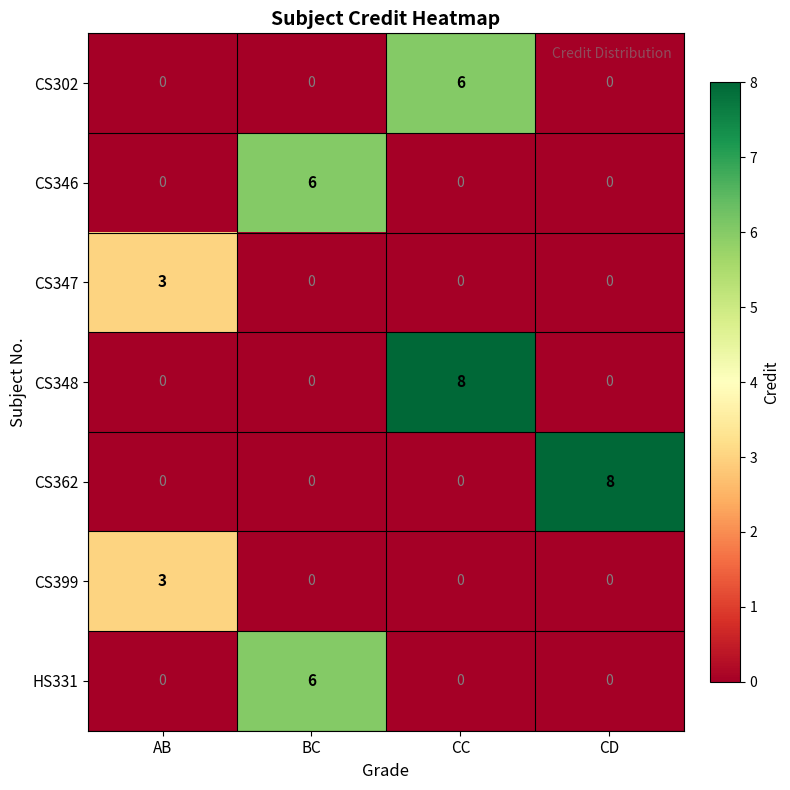

What is the difference between the HS331 values at CD and BC?

6